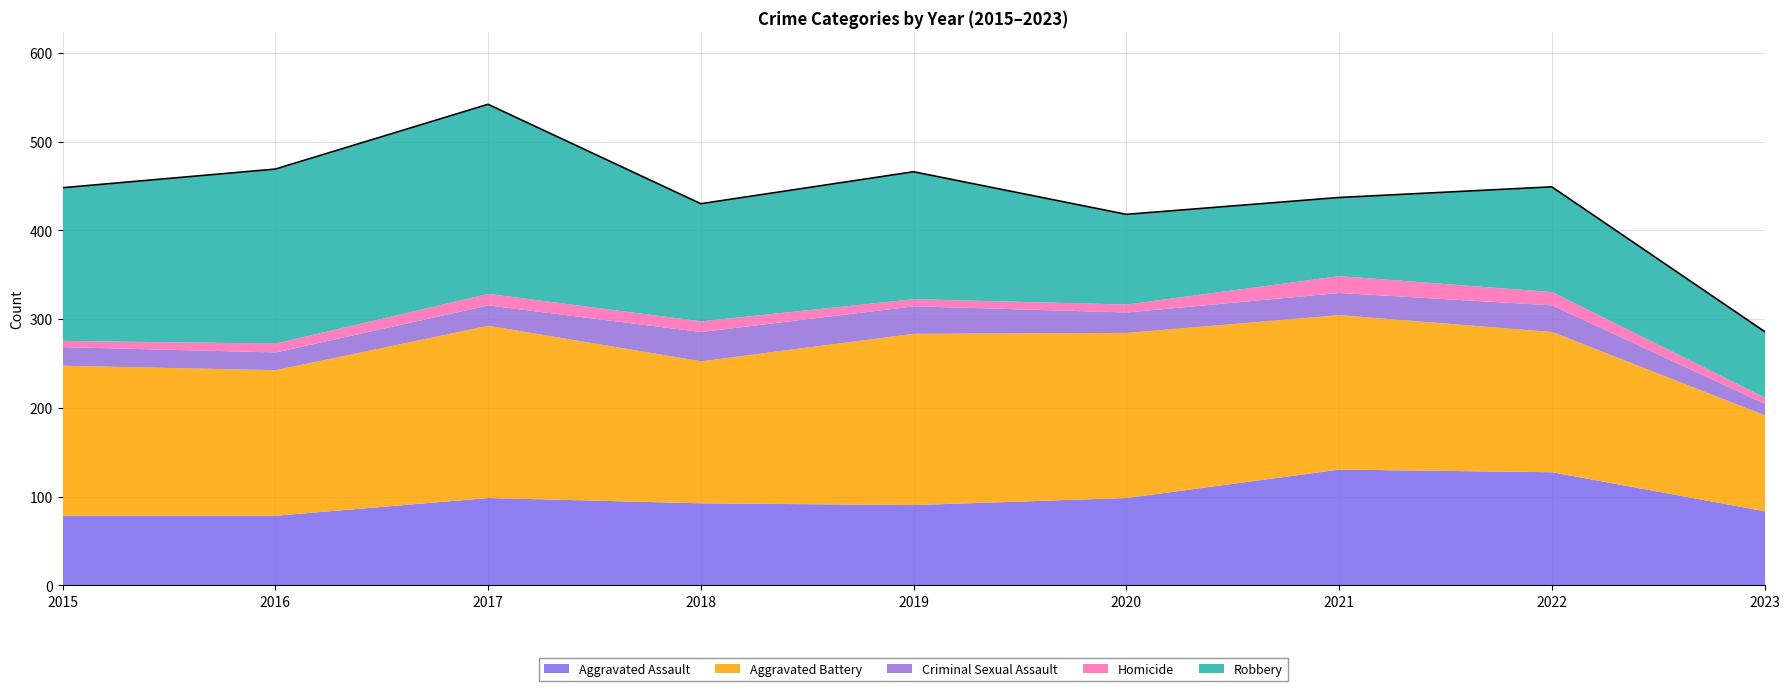

Where is the first local minimum for Aggravated Battery?

2016